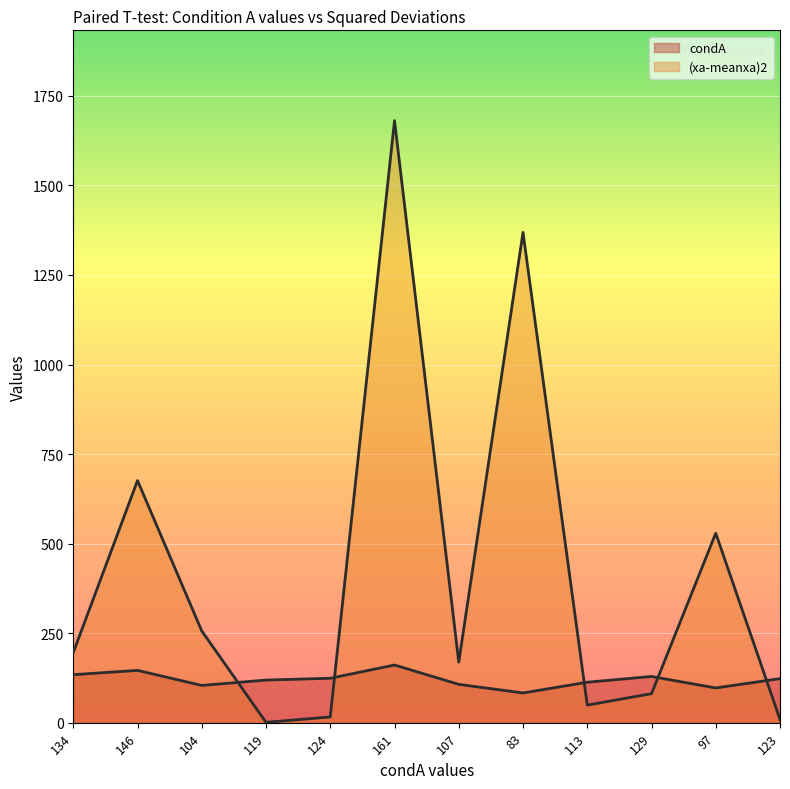

What position from the right is 119?

9